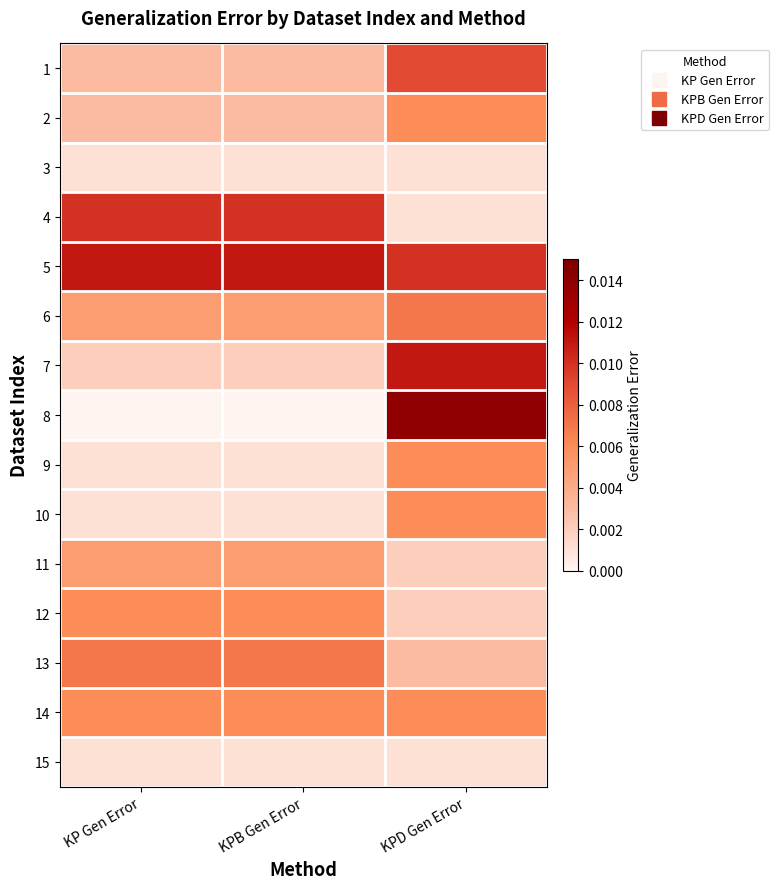

Rank the series by their maximum value, from highest to lowest.

8, 5, 7, 4, 1, 6, 13, 2, 9, 10, 12, 14, 11, 3, 15